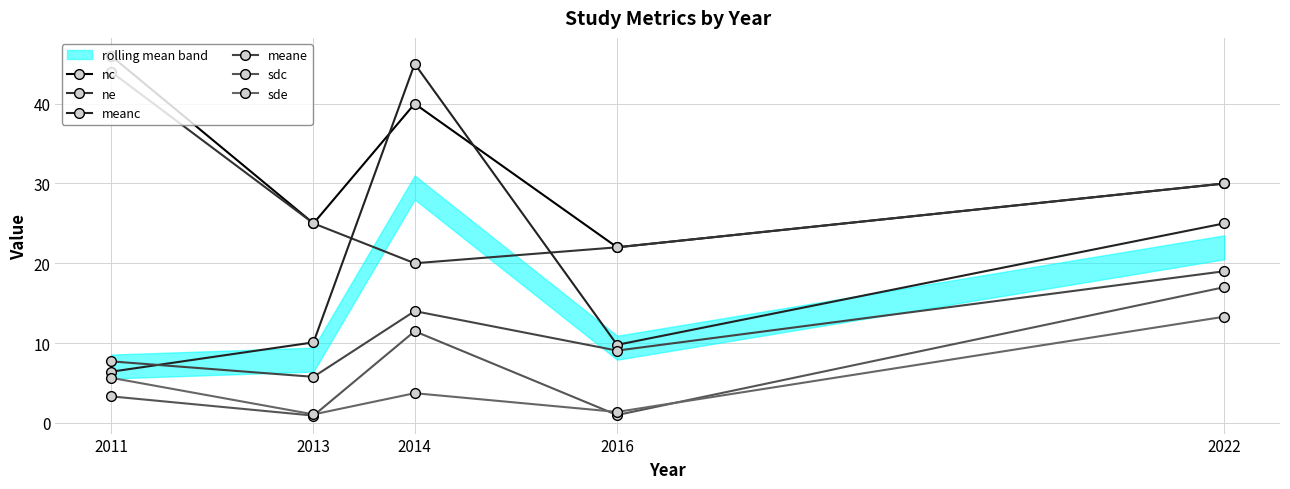

In sdc, how many points are higher than both neighbors (excluding endpoints)?

1